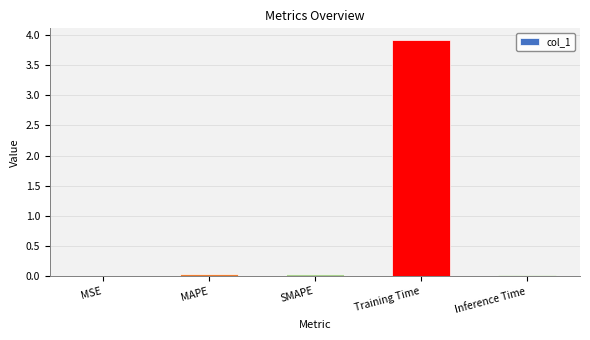

The chart shows a value of 1.2 at Training Time. True or false?

False